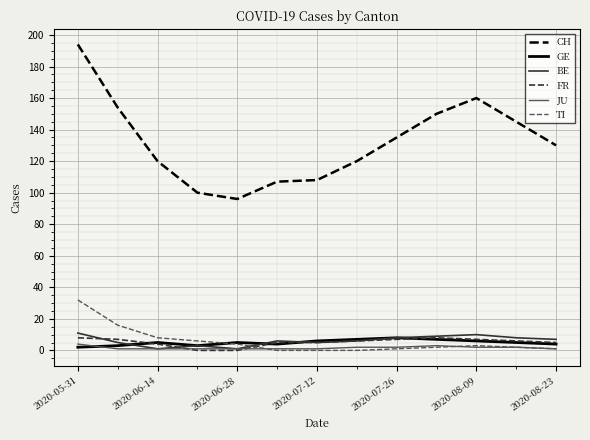

Does the chart have visible grid lines?

Yes